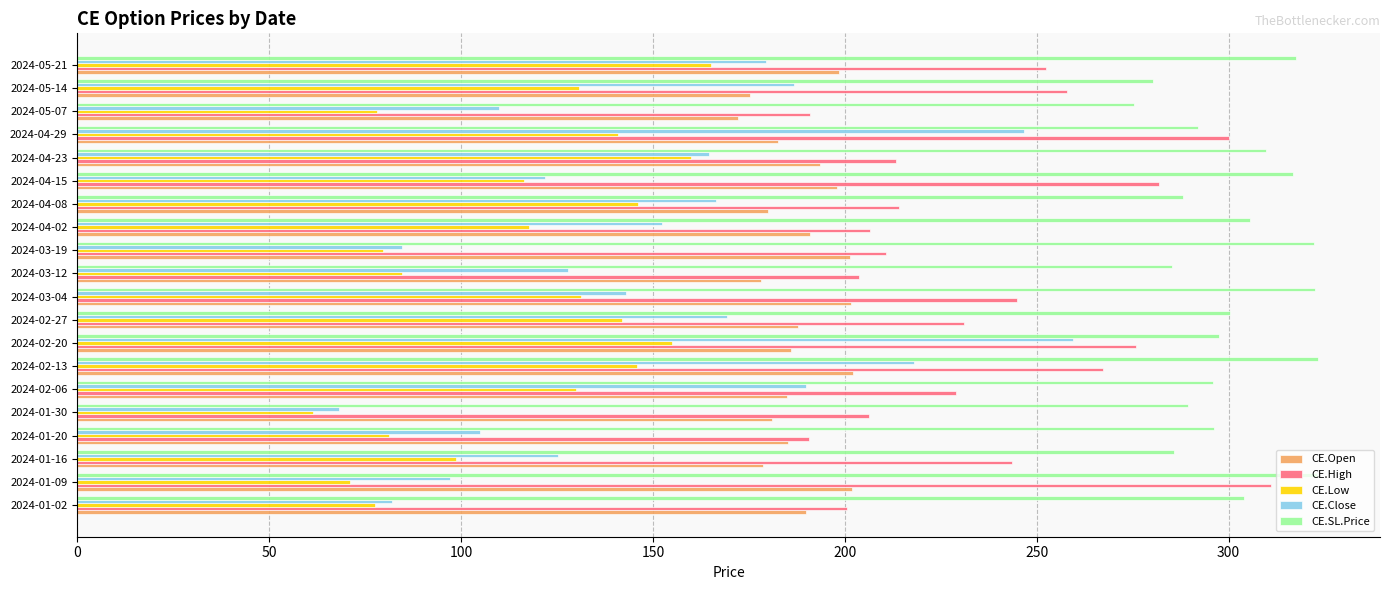

Rank the series by their average value, from highest to lowest.

CE.SL.Price, CE.High, CE.Open, CE.Close, CE.Low